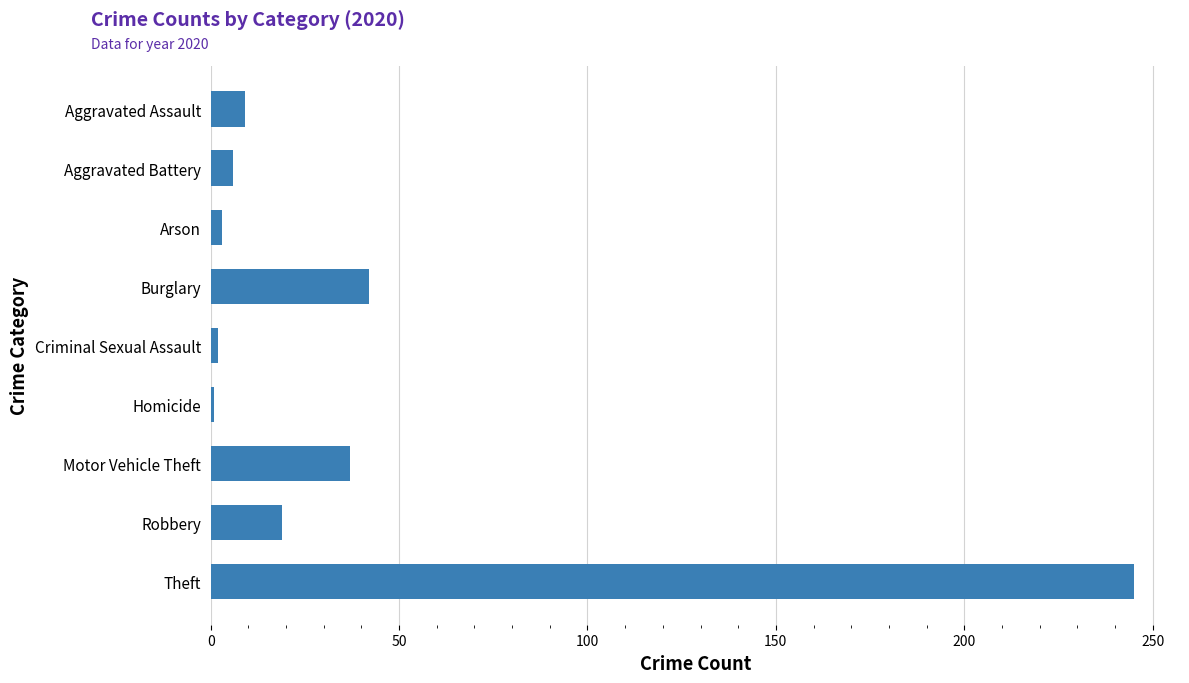

How many bars are there in total?

9